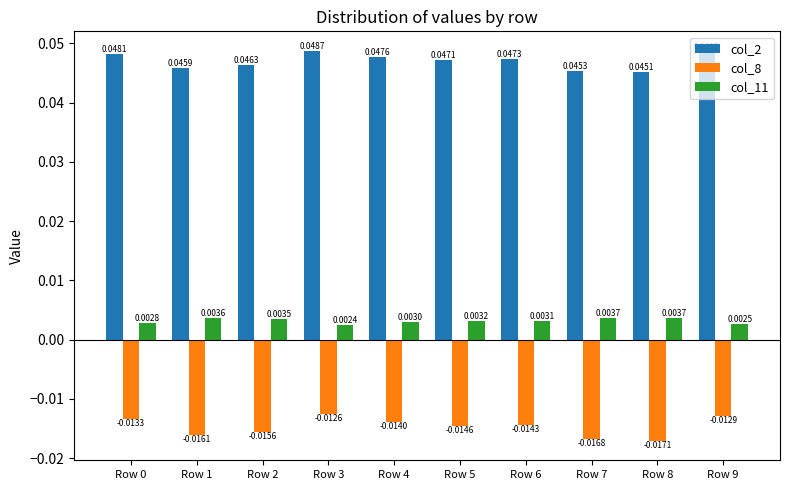

At which category is the sum across all series the highest?

Row 3